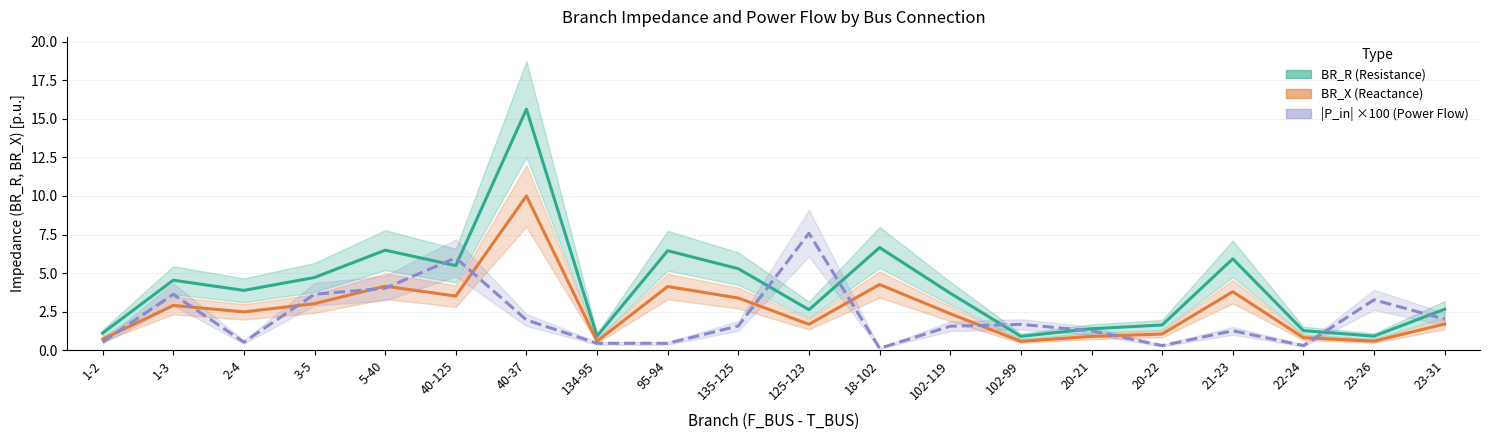

List the series in order of their peak value, lowest first.

|P_in| ×100 (Power Flow), BR_X (Reactance), BR_R (Resistance)